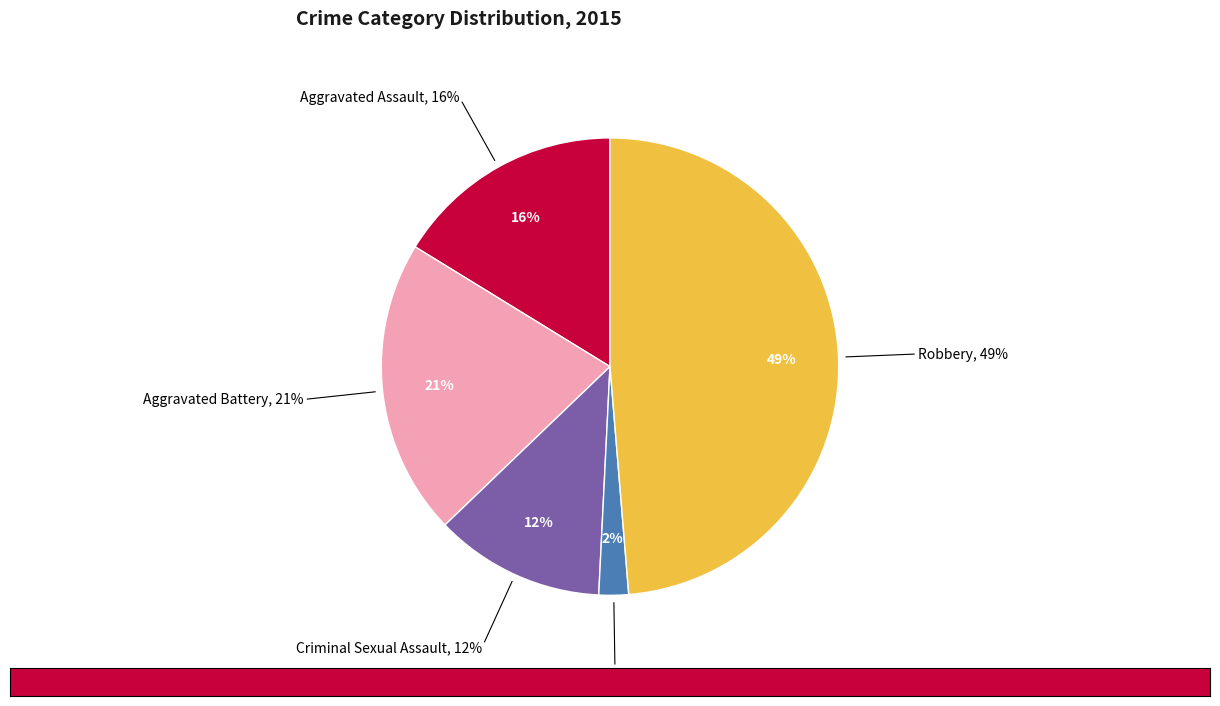

Which has a higher value, Homicide or Aggravated Assault?

Aggravated Assault